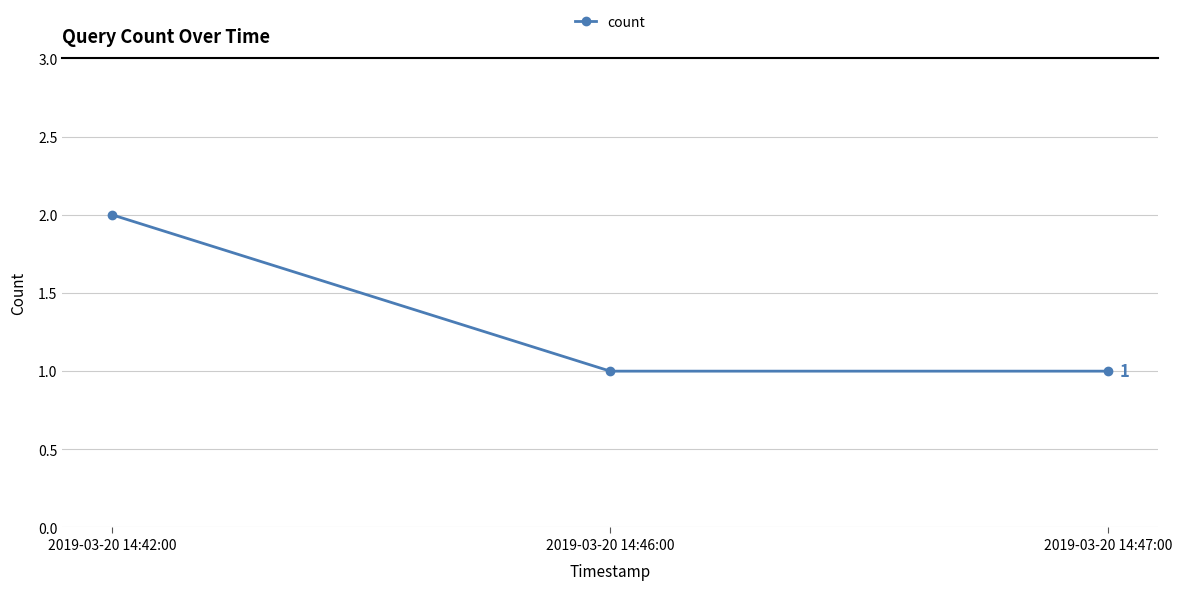

What is the label of the 2nd point from the left?

2019-03-20 14:46:00